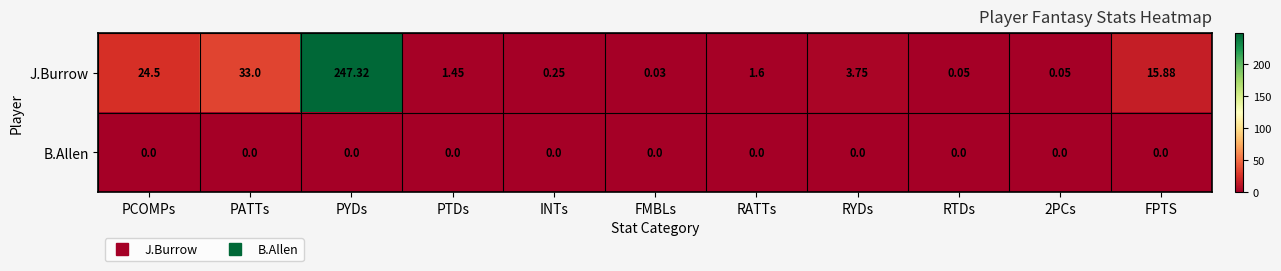

Which category has the highest value in the J.Burrow series?

PYDs